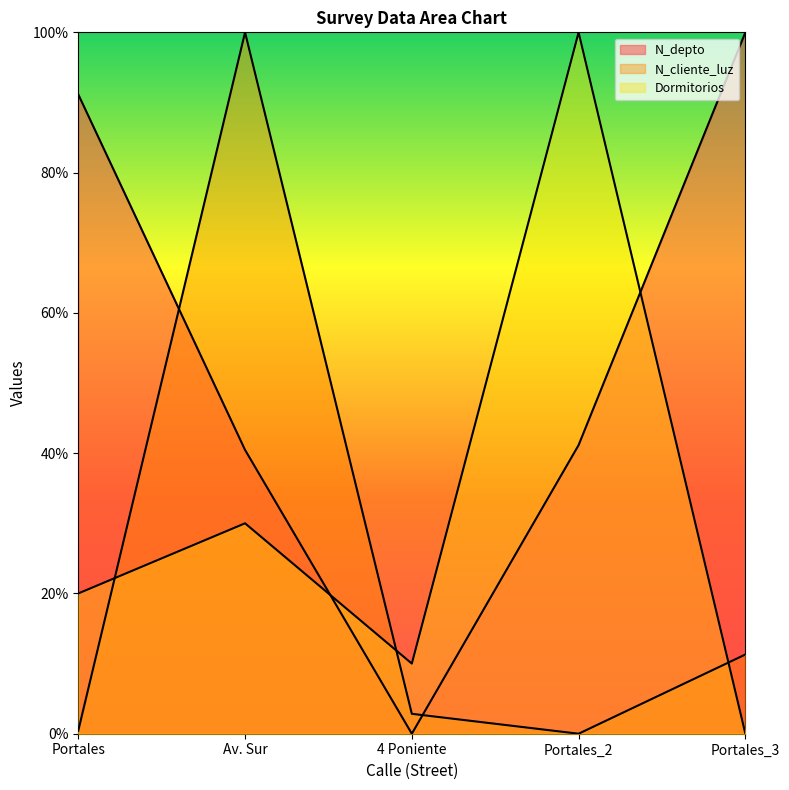

How many data points in N_cliente_luz are above 0?

4